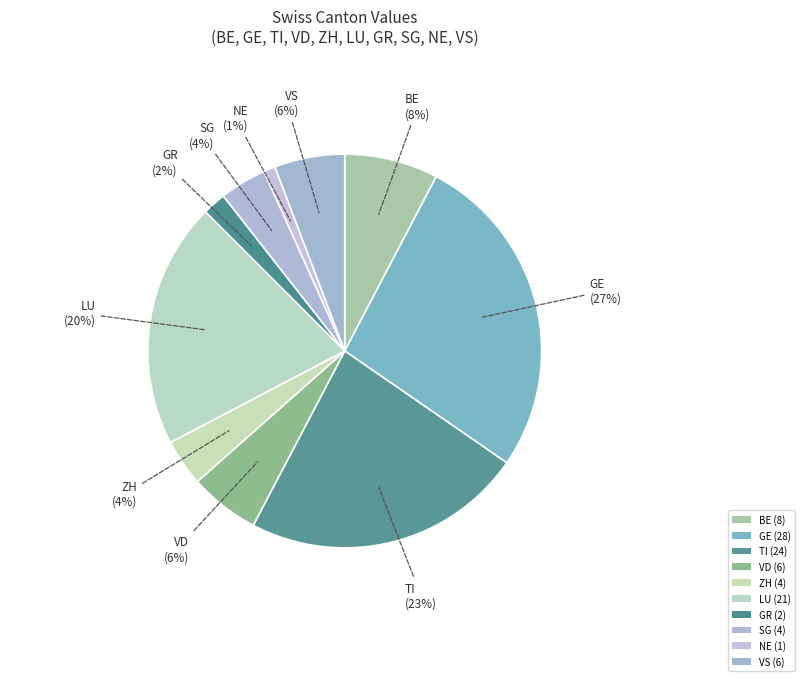

To the nearest percent, what is the difference between the BE and GR slice percentages?

6%